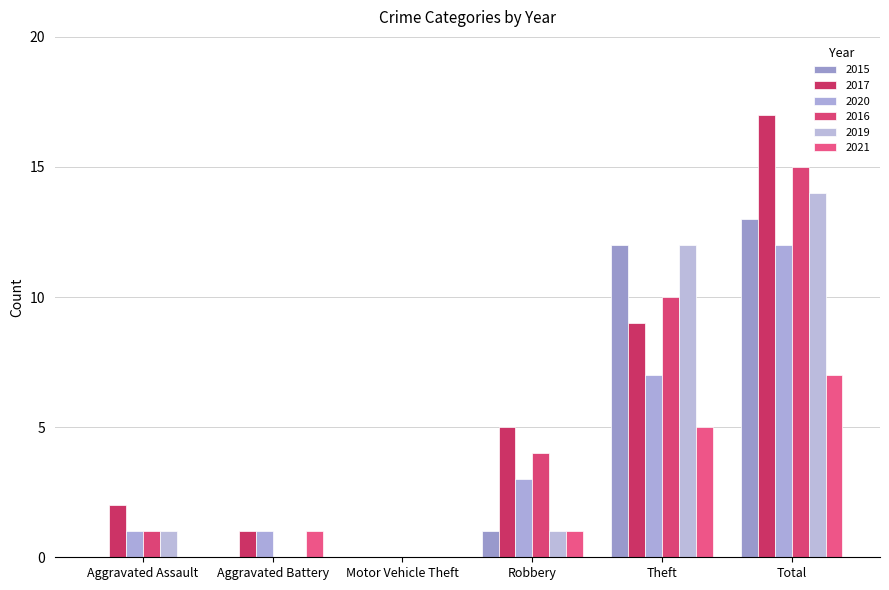

At how many categories does at least one series exceed 1?

4